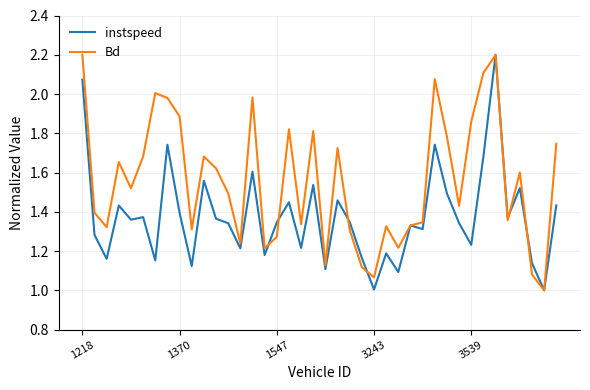

What is the greatest value displayed?

2.2